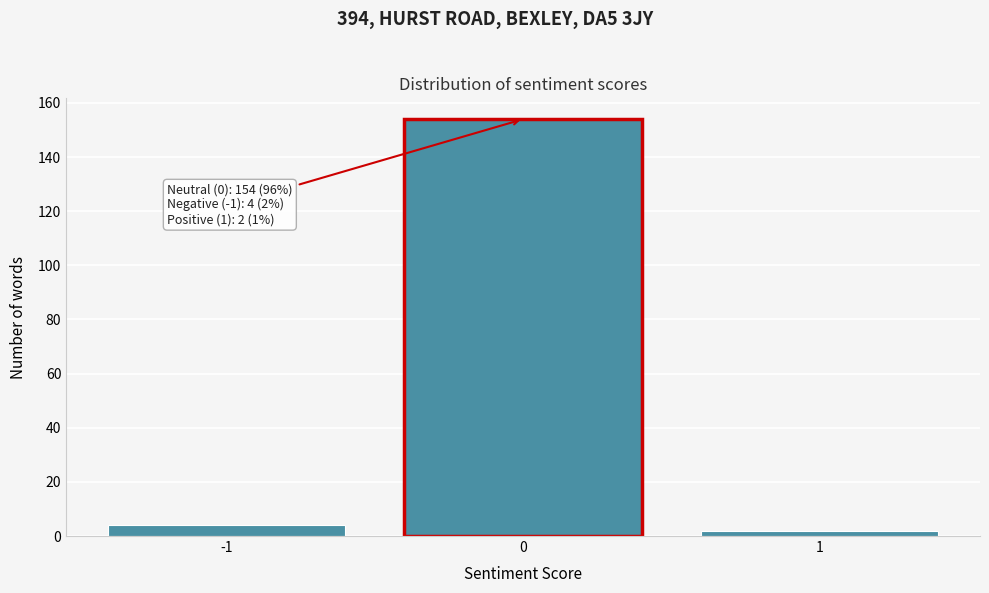

Which range on the x-axis has the tallest bar?

-0.5 to 0.5